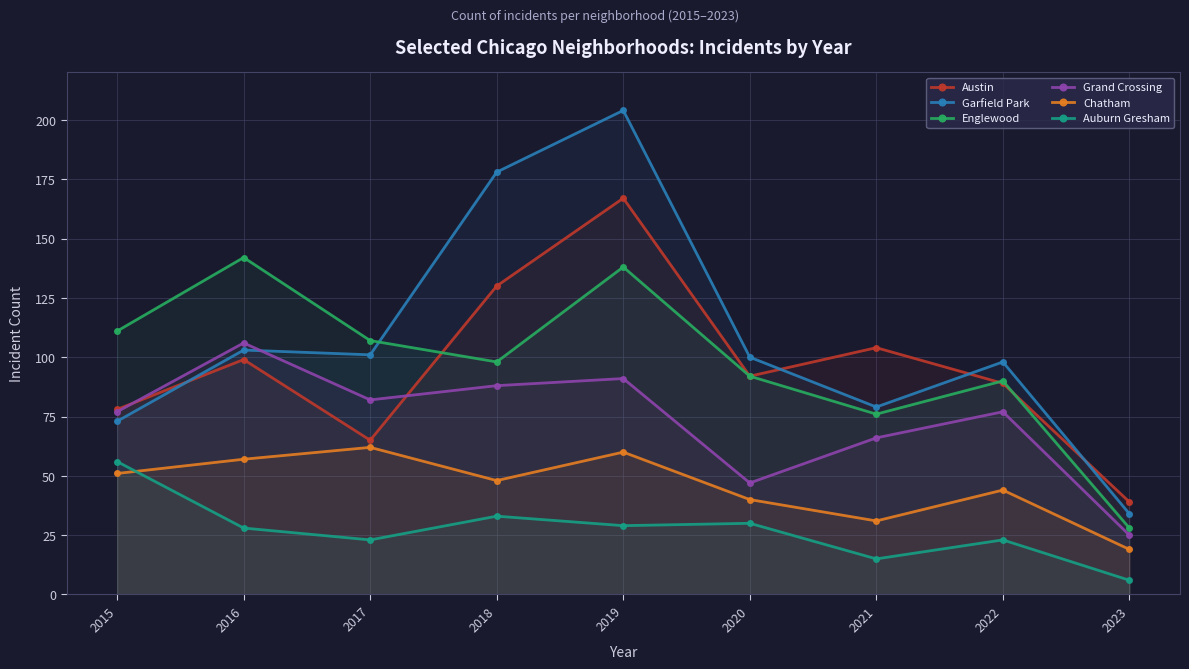

Count the number of data series in this chart.

6